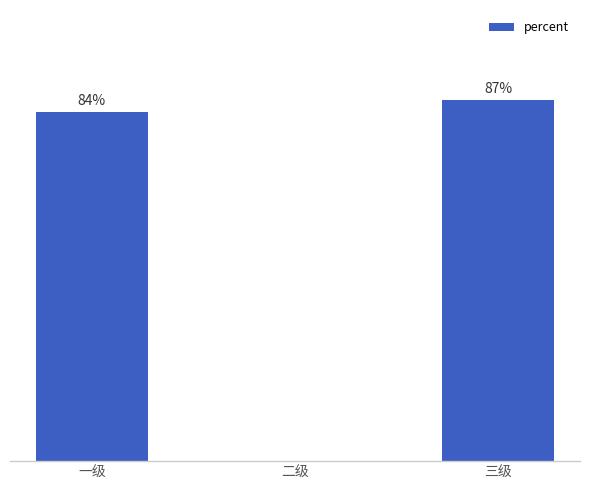

Which label corresponds to the largest value in the chart?

三级